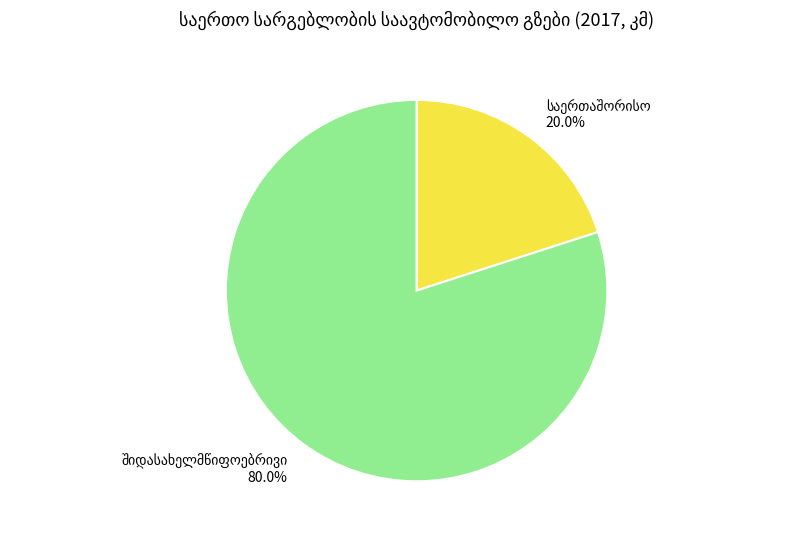

Is there a majority slice in this chart?

Yes